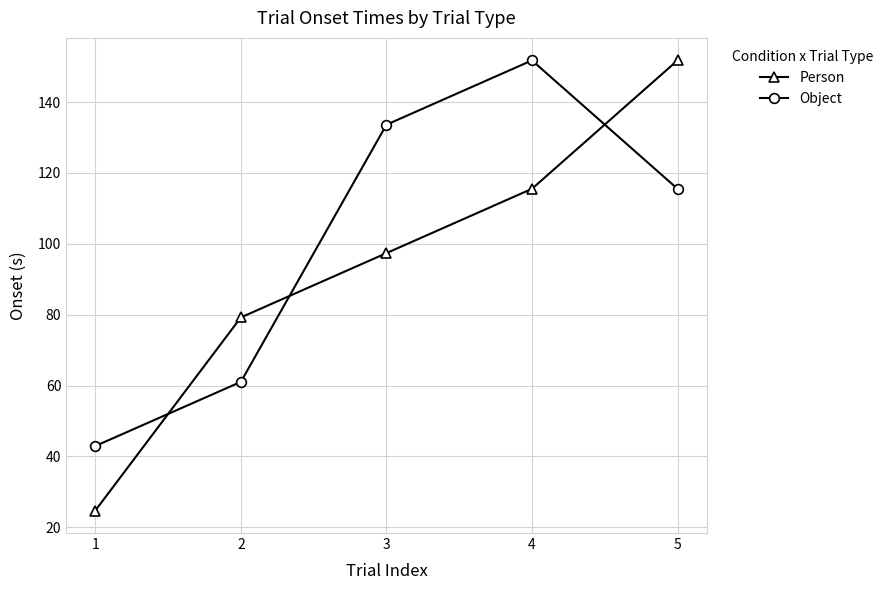

How many values in the Person series exceed 97?

3